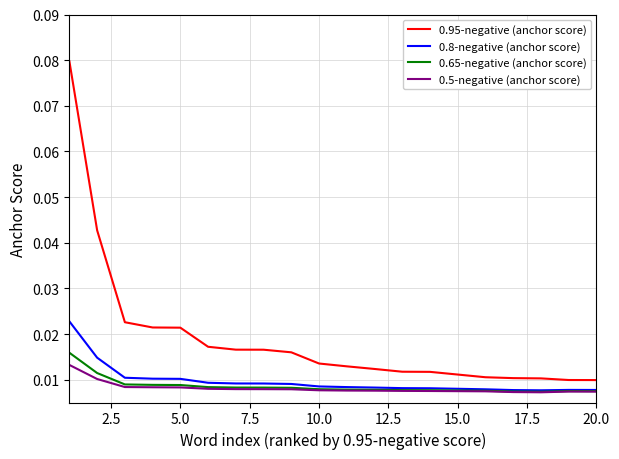

Which series has the largest range (max minus min)?

0.95-negative (anchor score)